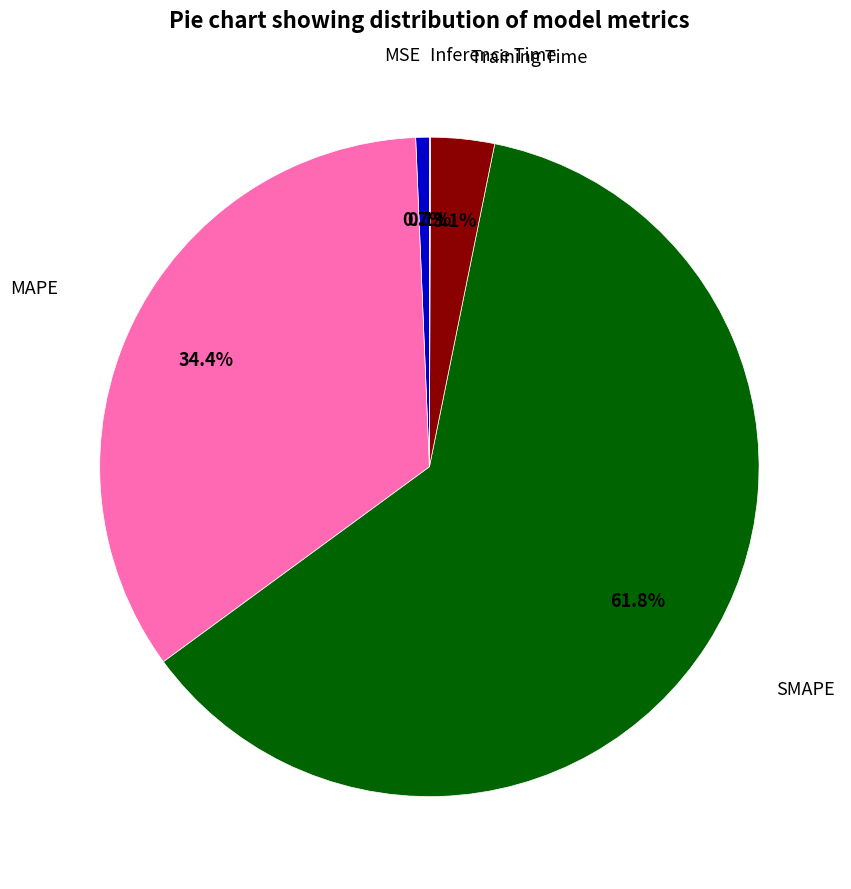

Is there any slice that represents more than half of the pie?

Yes